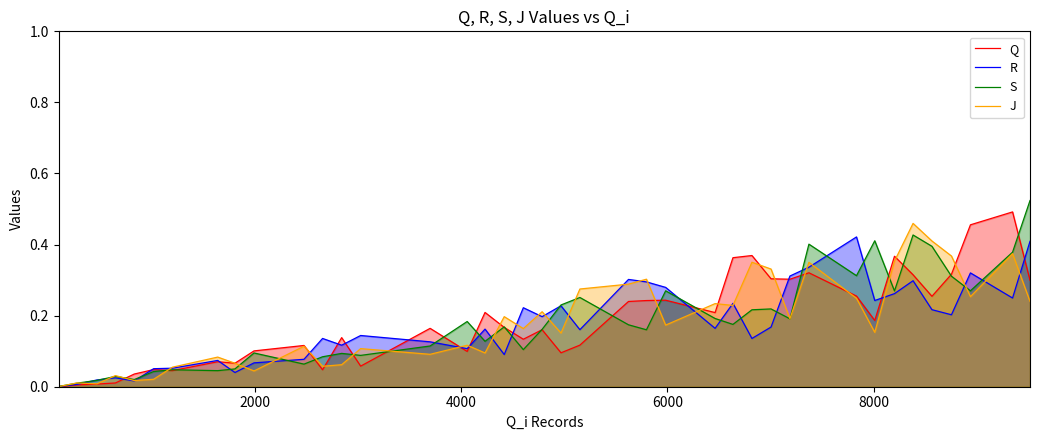

True or false: R and J intersect in this chart.

True